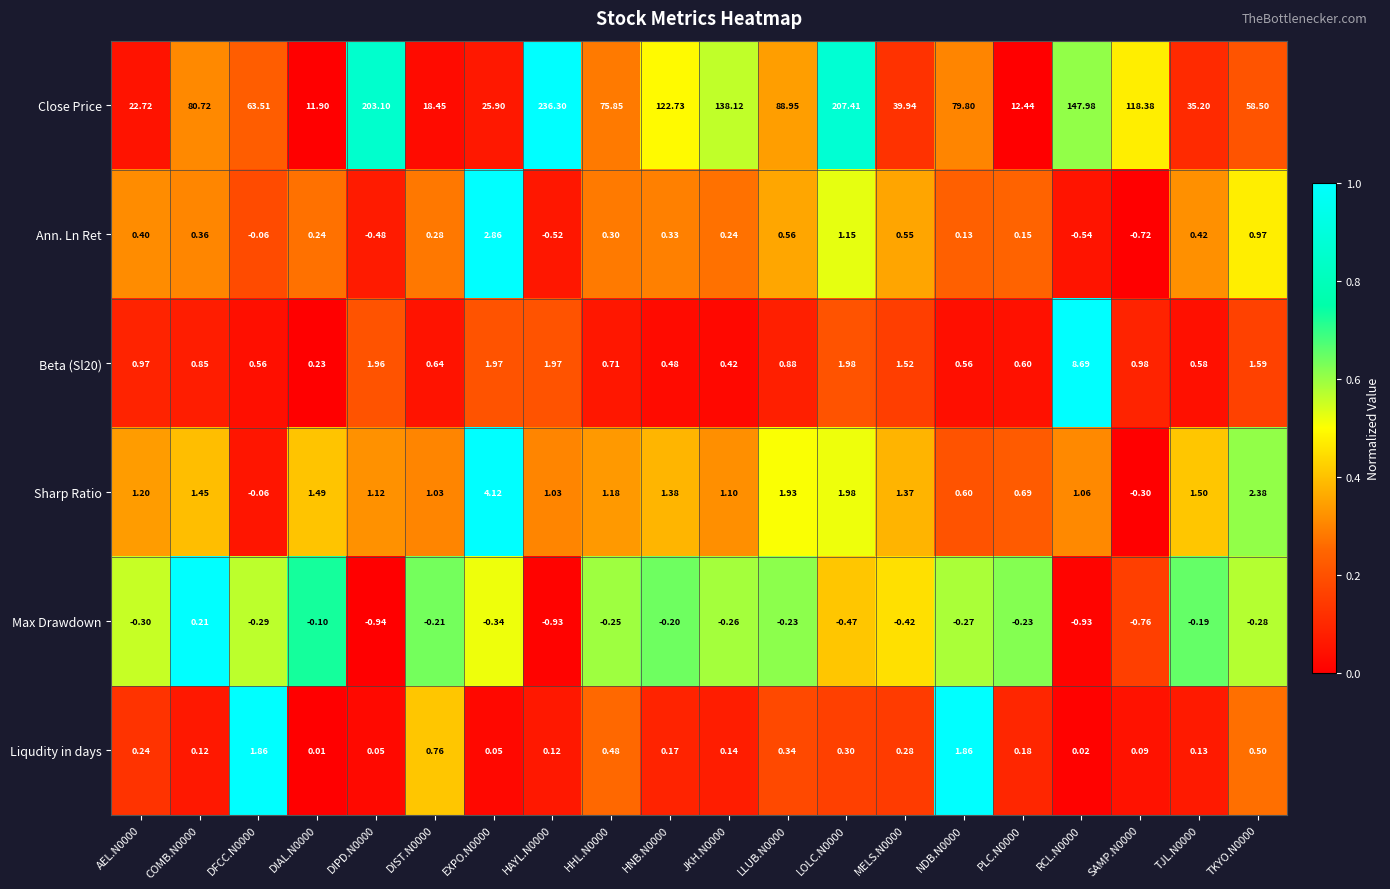

Which series has the largest range (max minus min)?

Close Price